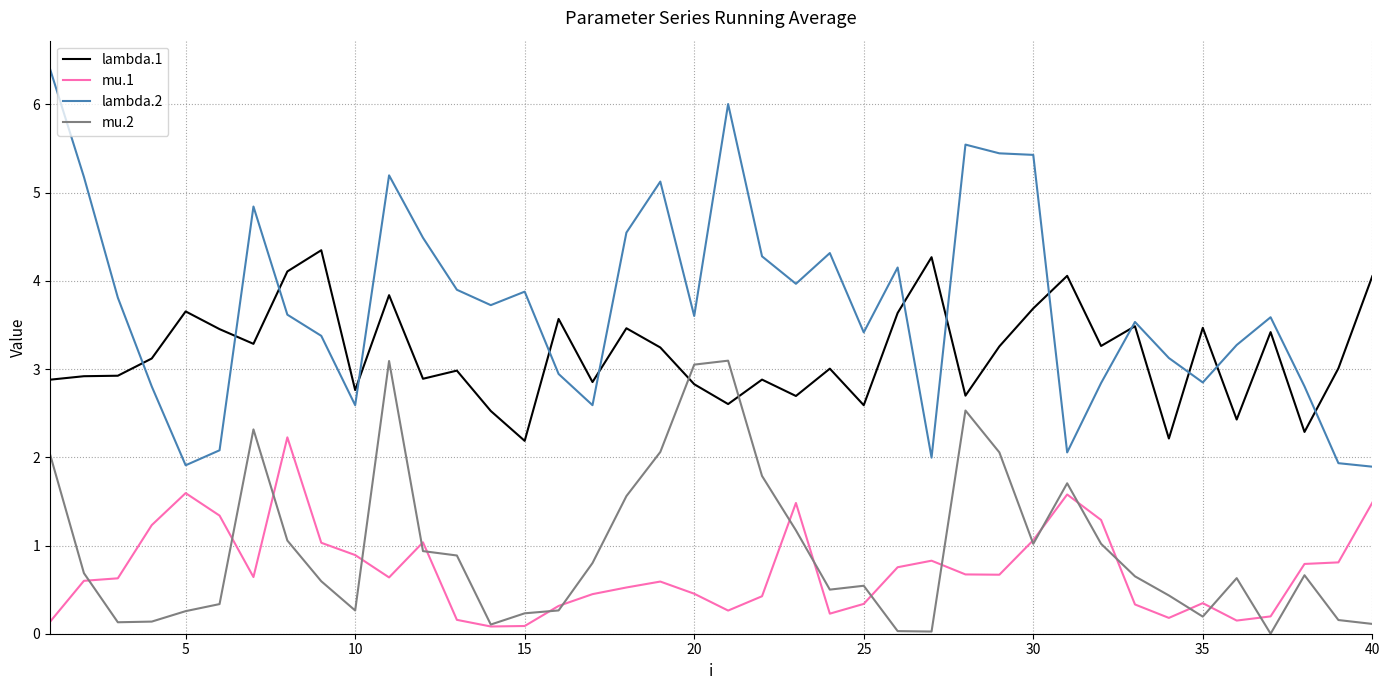

True or false: mu.1 and lambda.2 intersect in this chart.

False